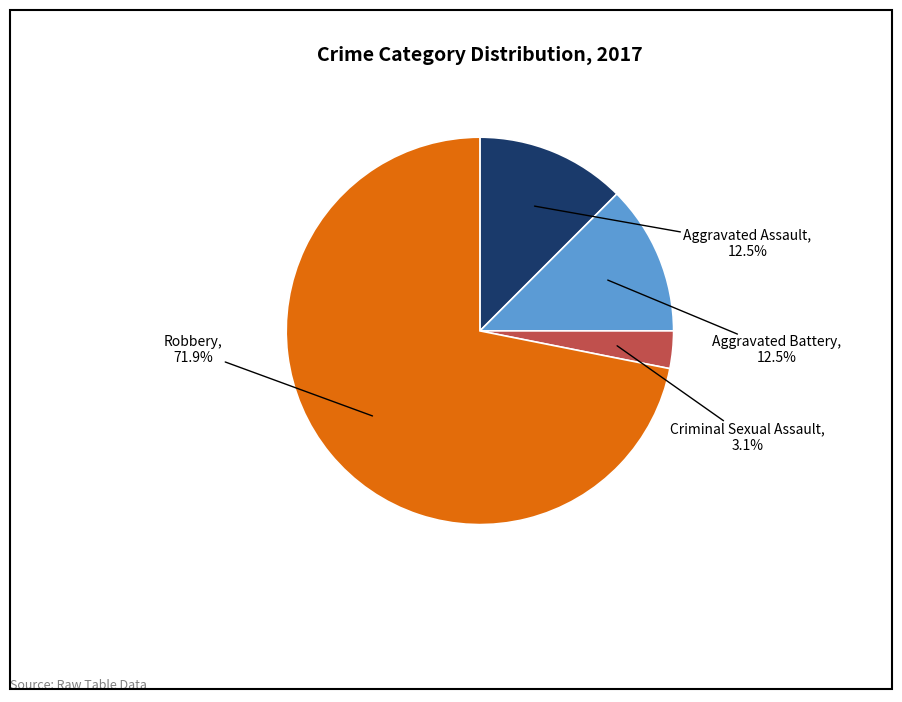

What is the smallest slice in the pie chart?

Criminal Sexual Assault